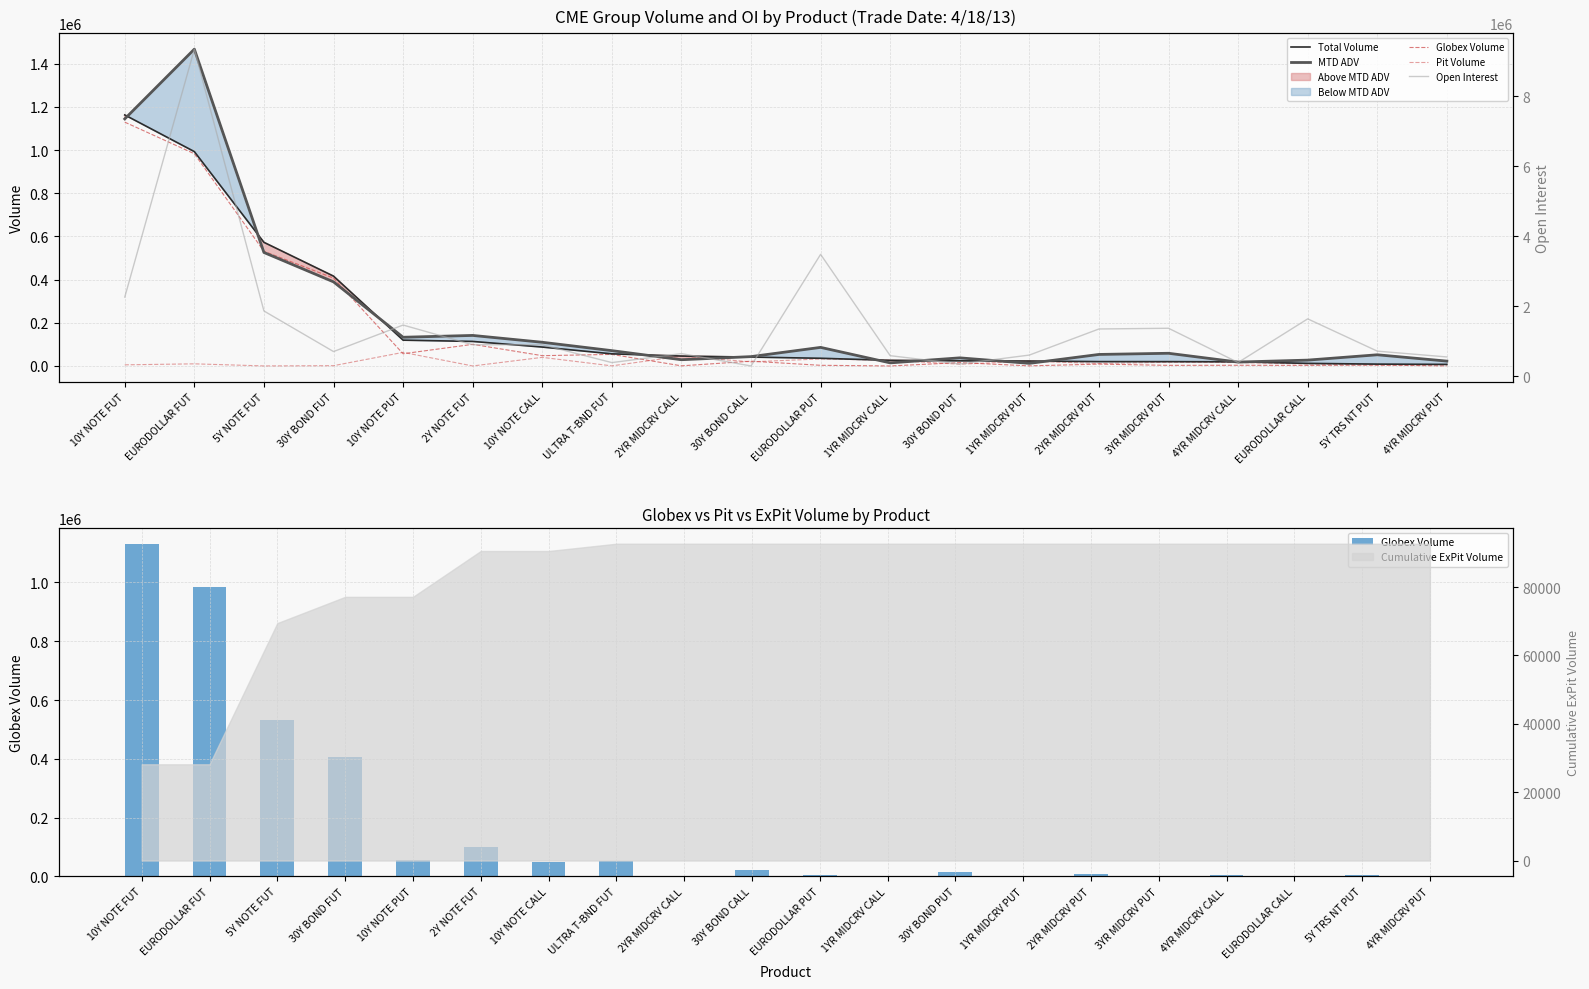

List the series in order of their peak value, highest first.

Open Interest, MTD ADV, Total Volume, Globex Volume, Pit Volume